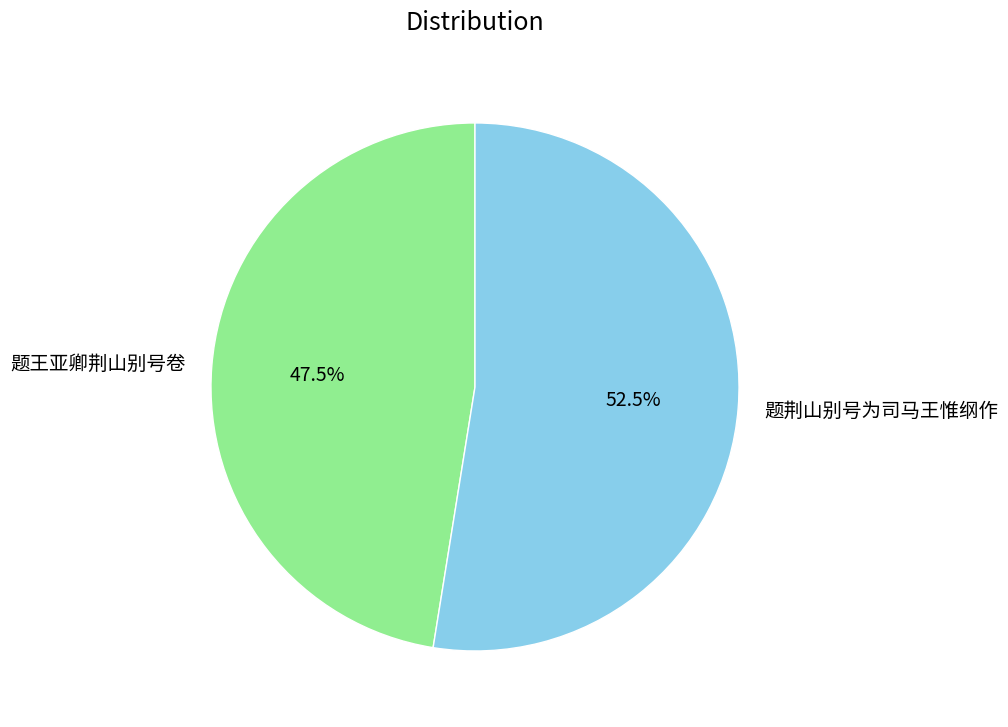

Which category has the biggest portion of the pie?

题荆山别号为司马王惟纲作